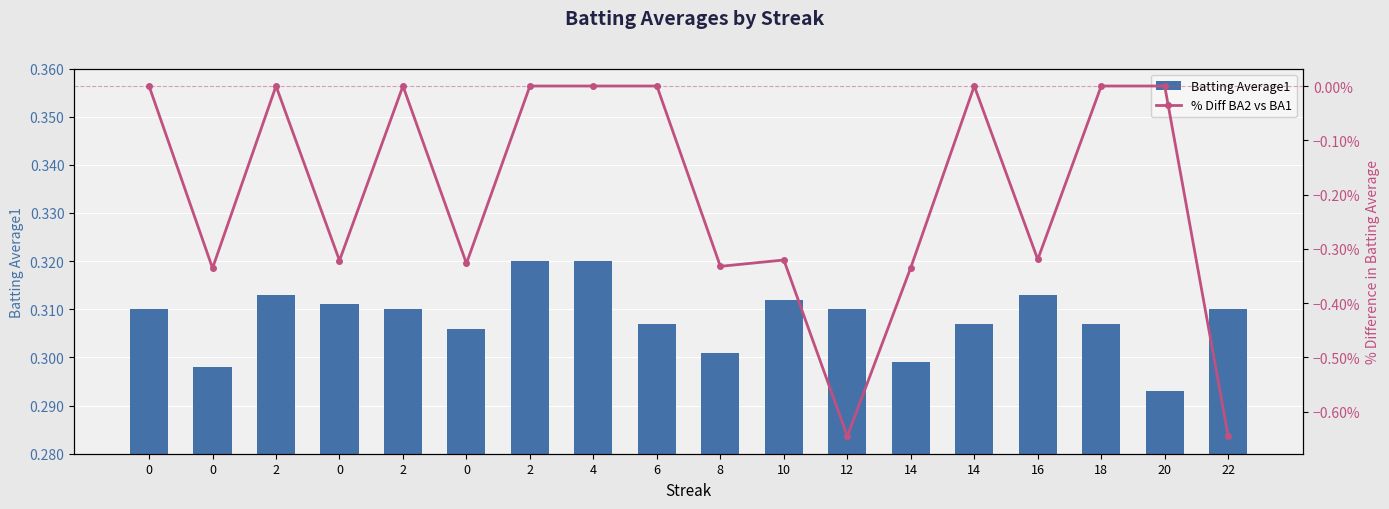

List the series in order of their peak value, lowest first.

% Diff BA2 vs BA1, Batting Average1